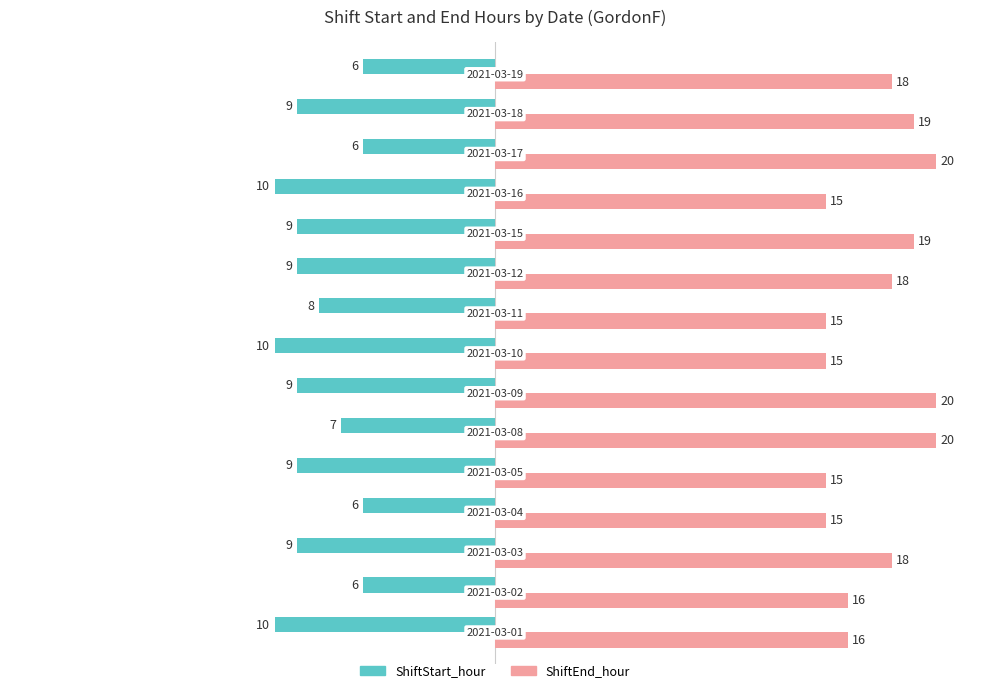

What is the maximum value for ShiftStart_hour?

-6